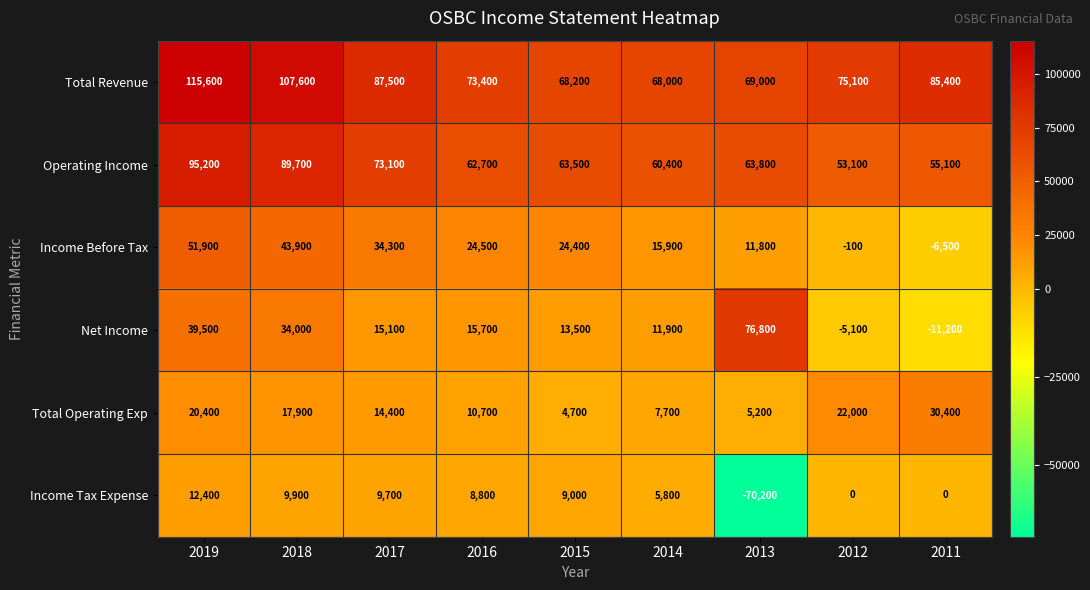

Count the number of data series in this chart.

6